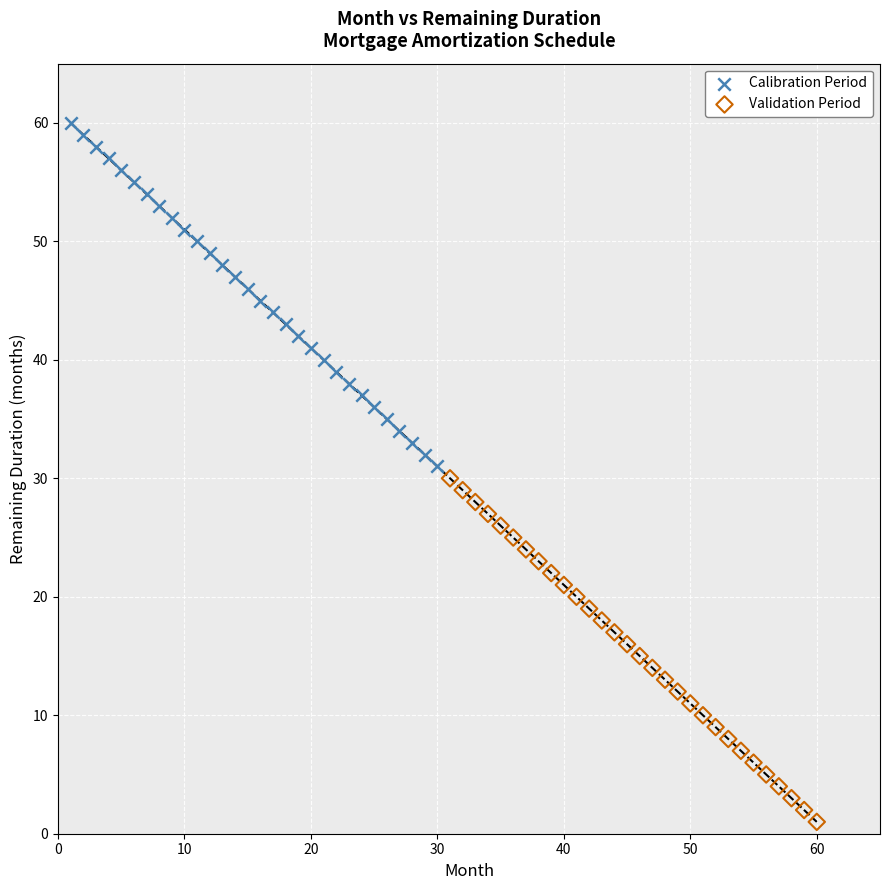

Which series reaches the minimum Y coordinate?

Validation Period